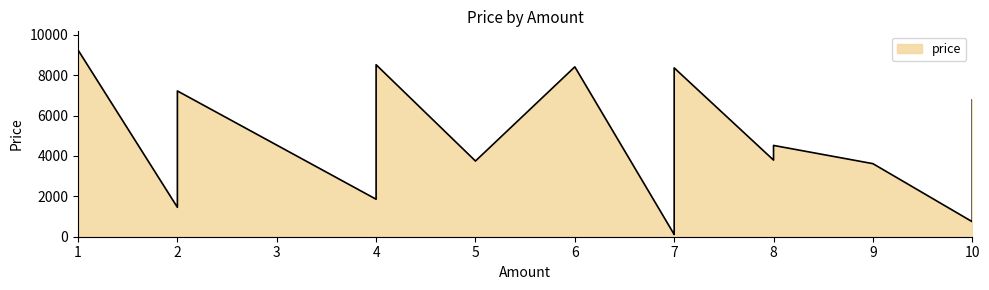

How many lines are shown in the chart?

1